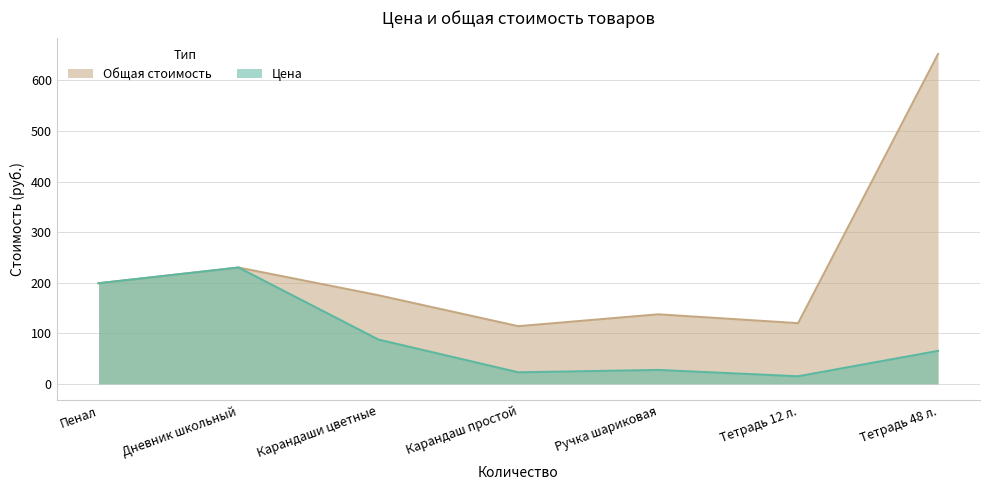

Between Дневник школьный and Пенал, which is larger?

Дневник школьный